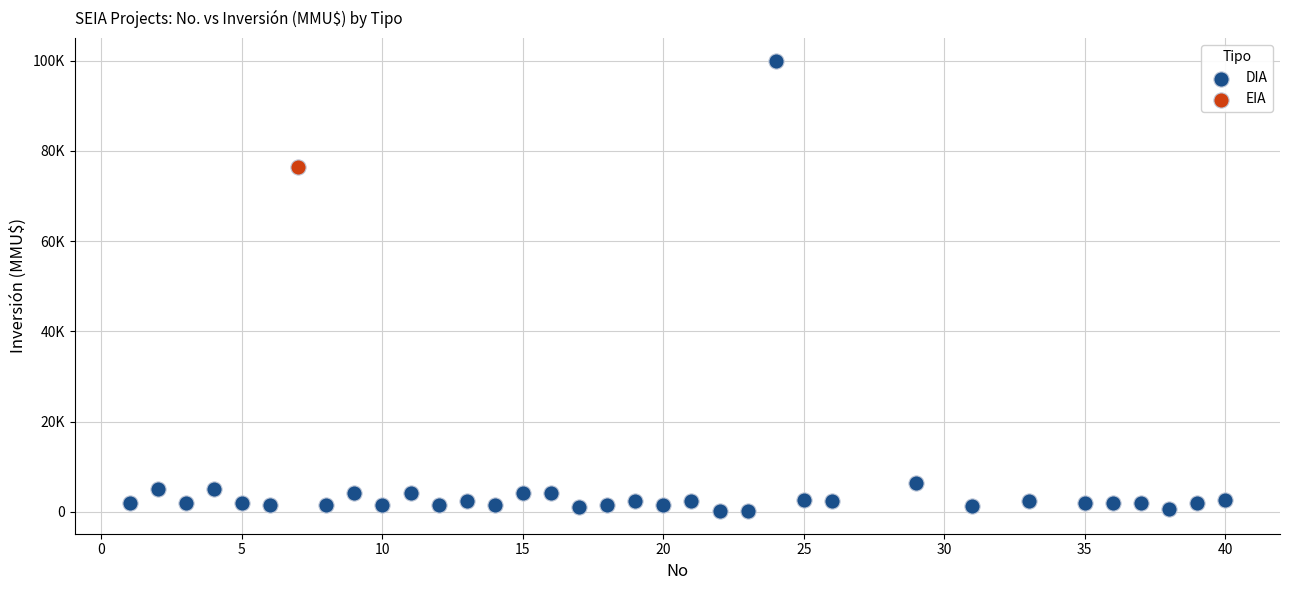

What are all the series names shown in the legend?

DIA, EIA